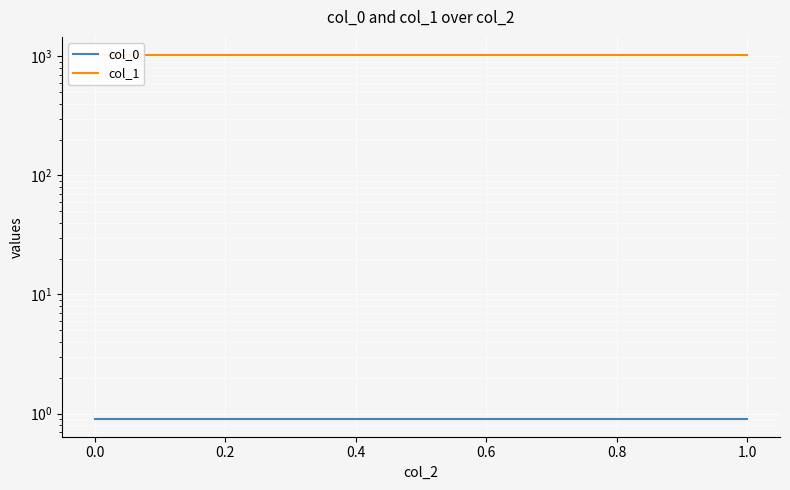

What are all the series names shown in the legend?

col_0, col_1